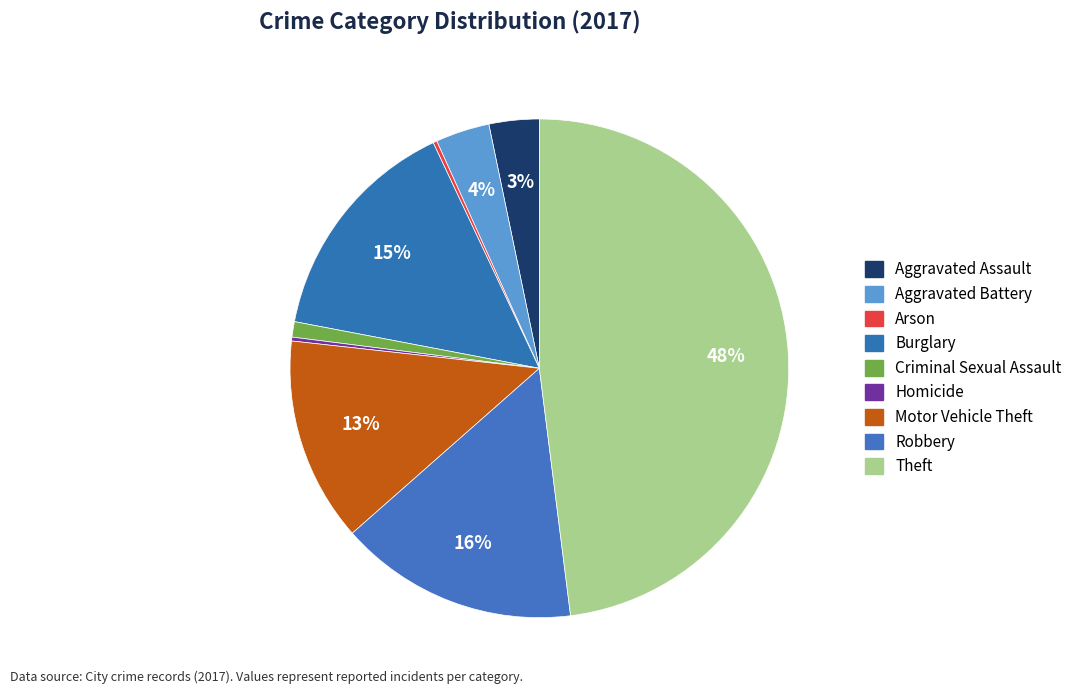

Is it true that Arson is 1% of the pie?

False